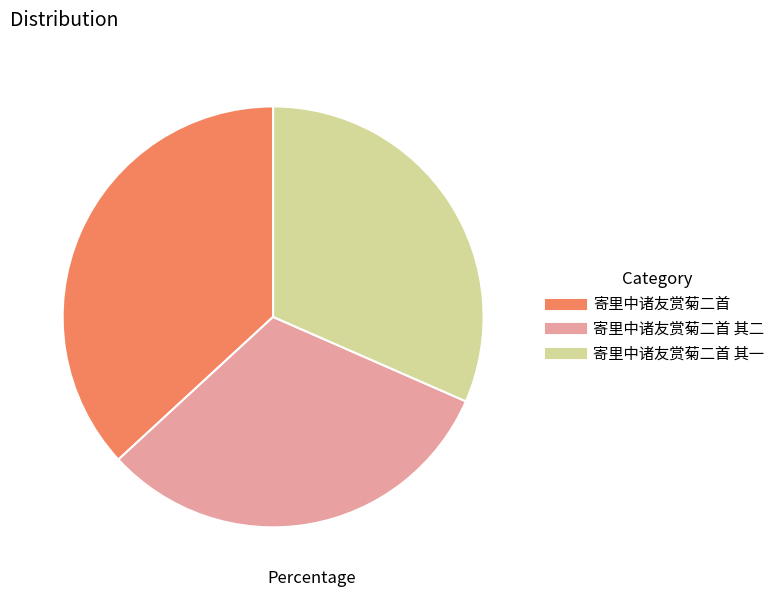

Is there a majority slice in this chart?

No